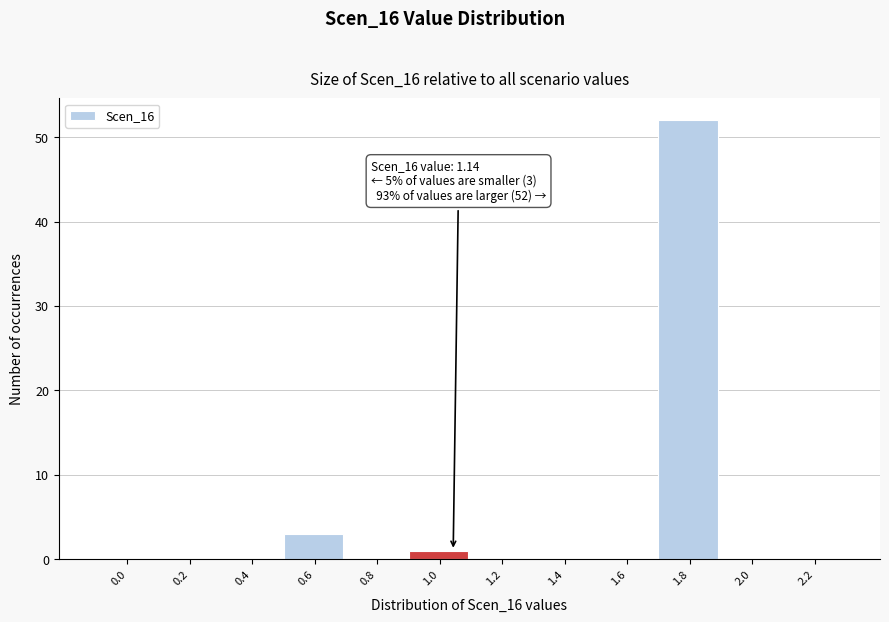

Reading right to left, list all the values displayed in this chart.

2.2=0	2.0=0	1.8=52	1.6=0	1.4=0	1.2=0	1.0=1	0.8=0	0.6=3	0.4=0	0.2=0	0.0=0